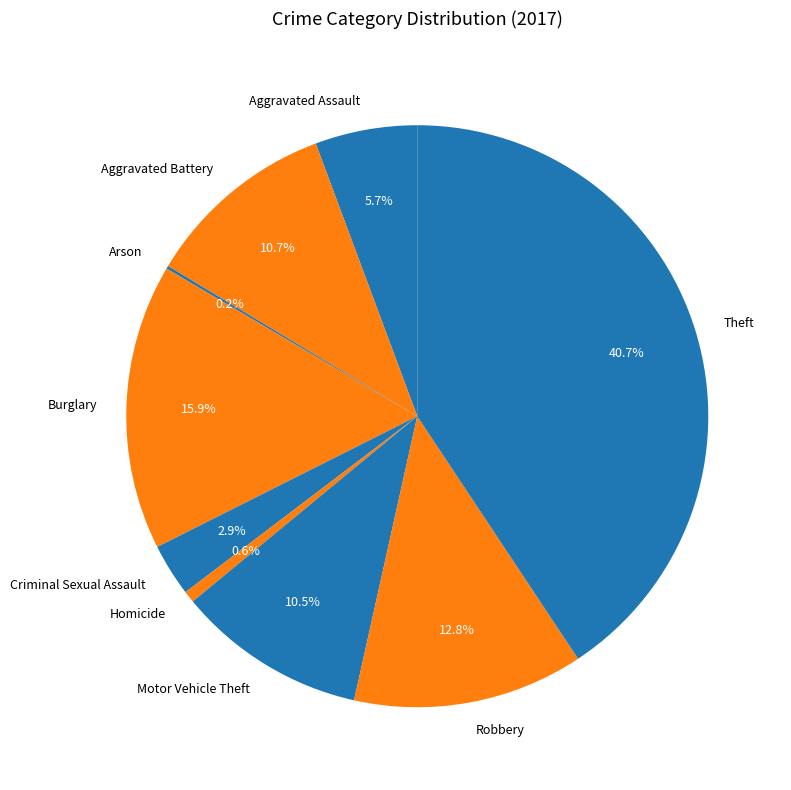

To the nearest percent, what portion does Aggravated Assault represent?

6%